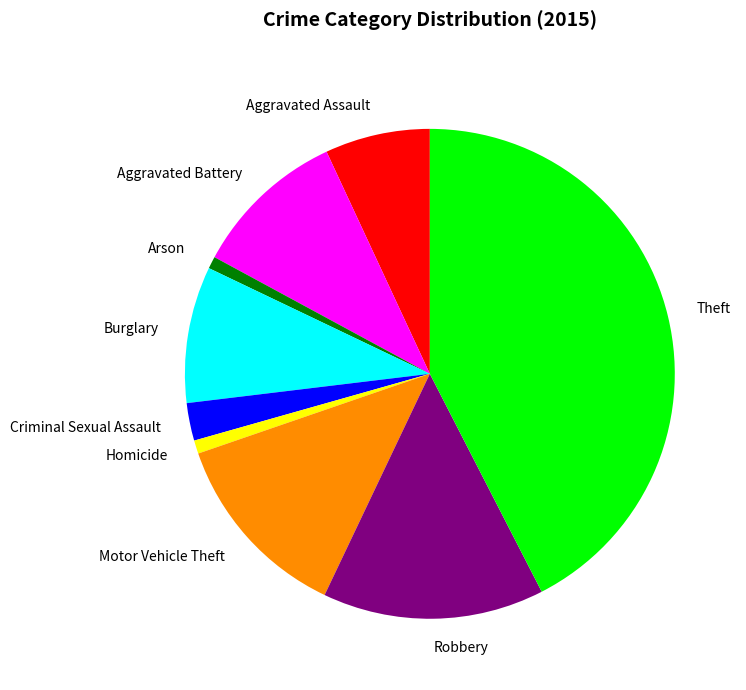

How many segments does this pie chart have?

9